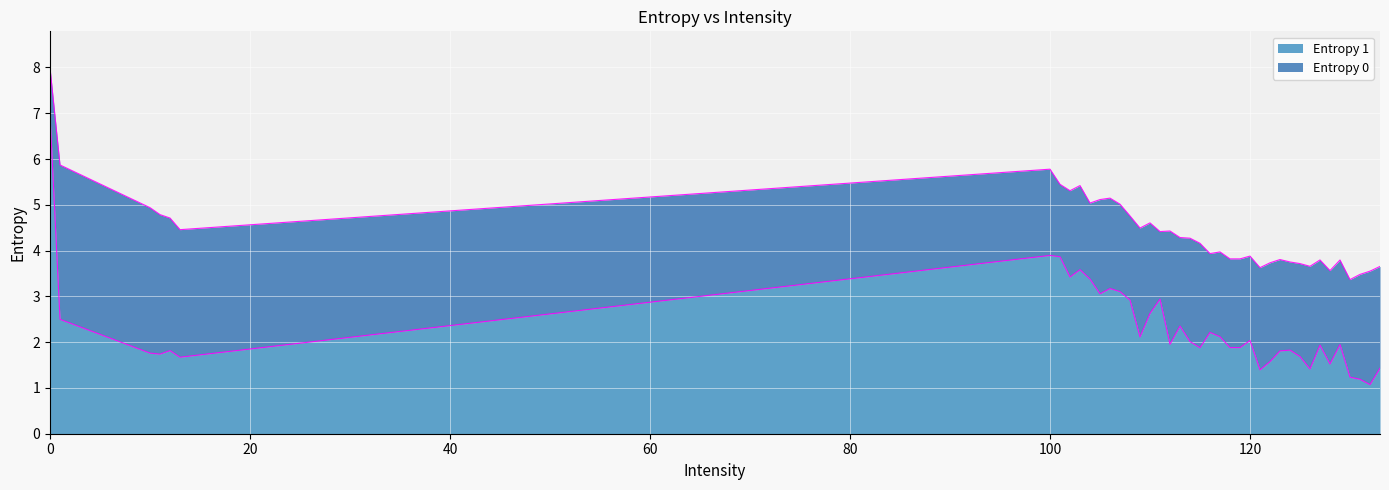

What is the label of the 2nd point from the left?

1